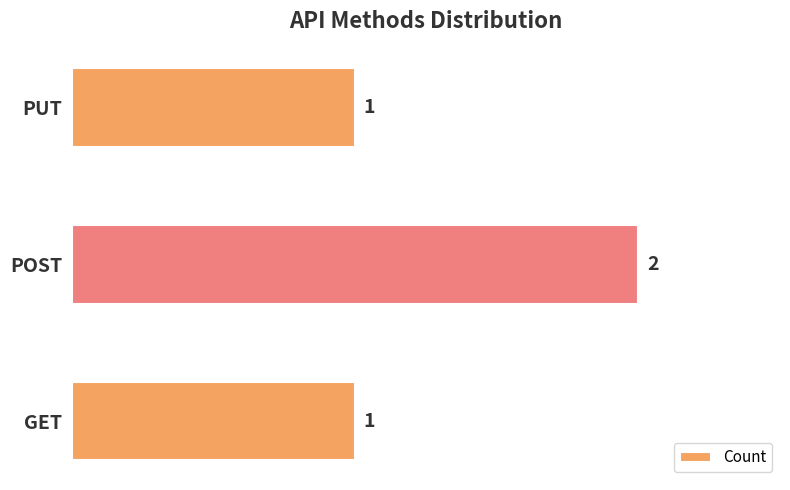

Count the values in the range 1 to 2.

3